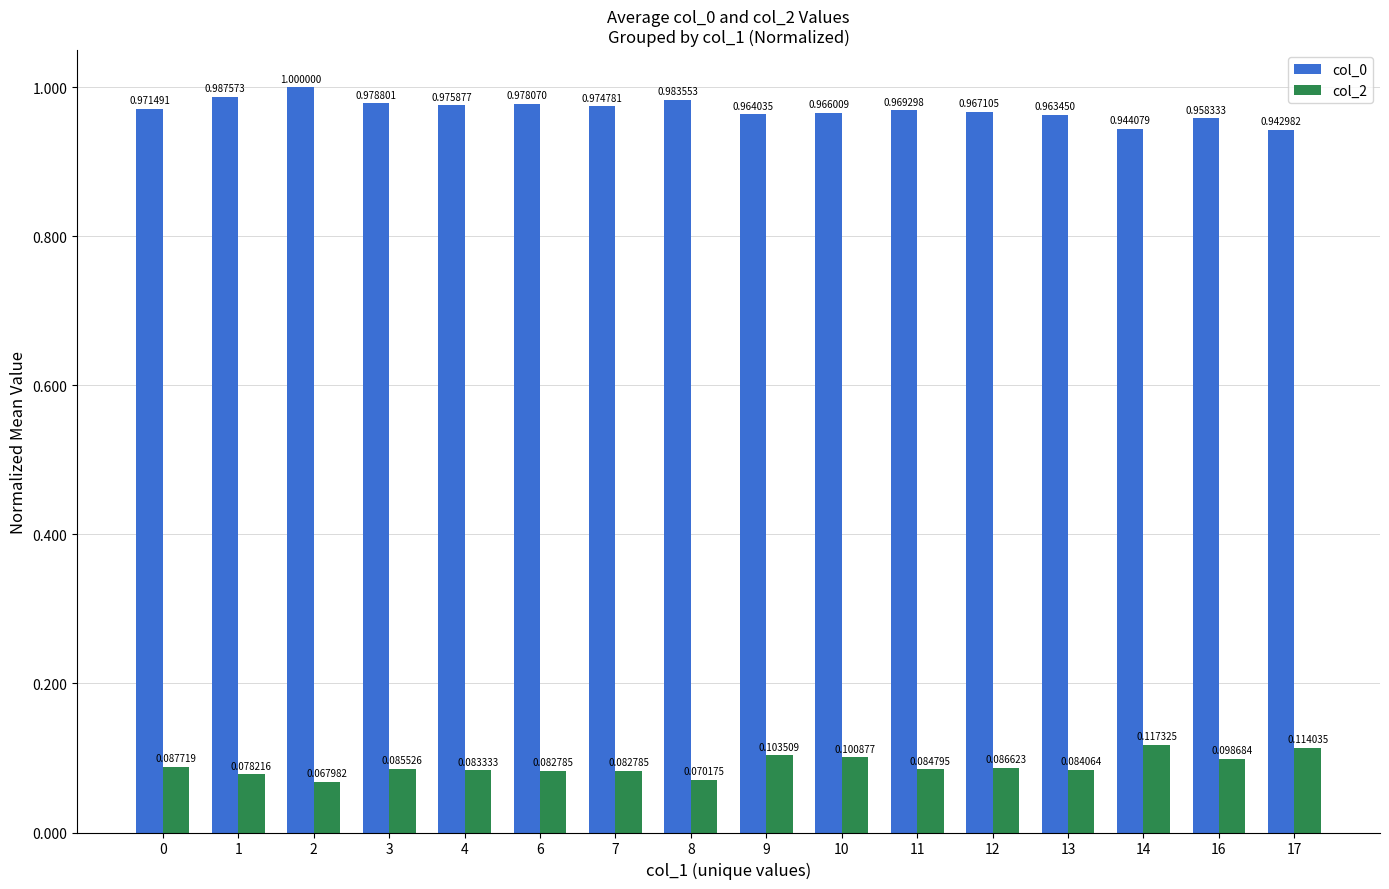

Which series changed the most between 10 and 14?

col_0